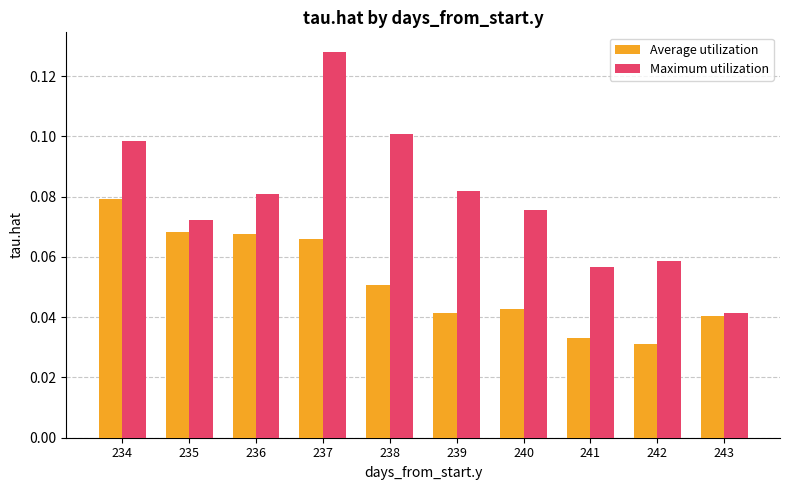

Rank the series at 237 from lowest to highest value.

Average utilization, Maximum utilization